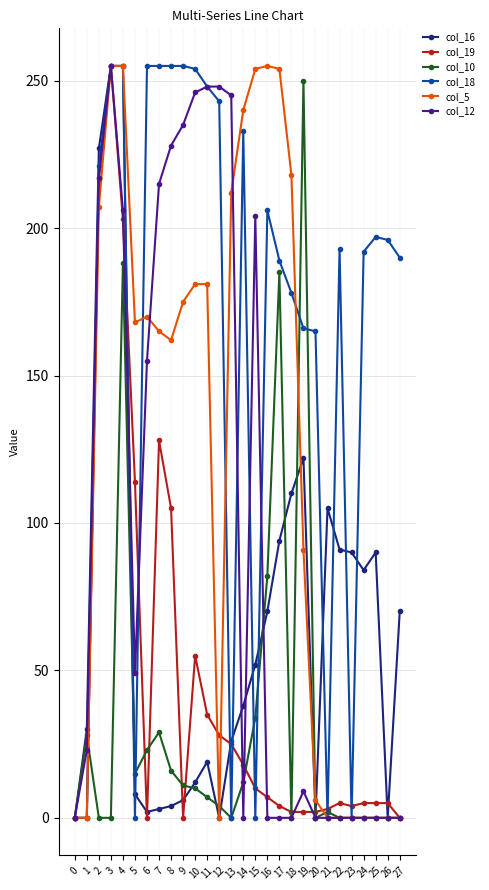

What is the maximum value for col_19?

255